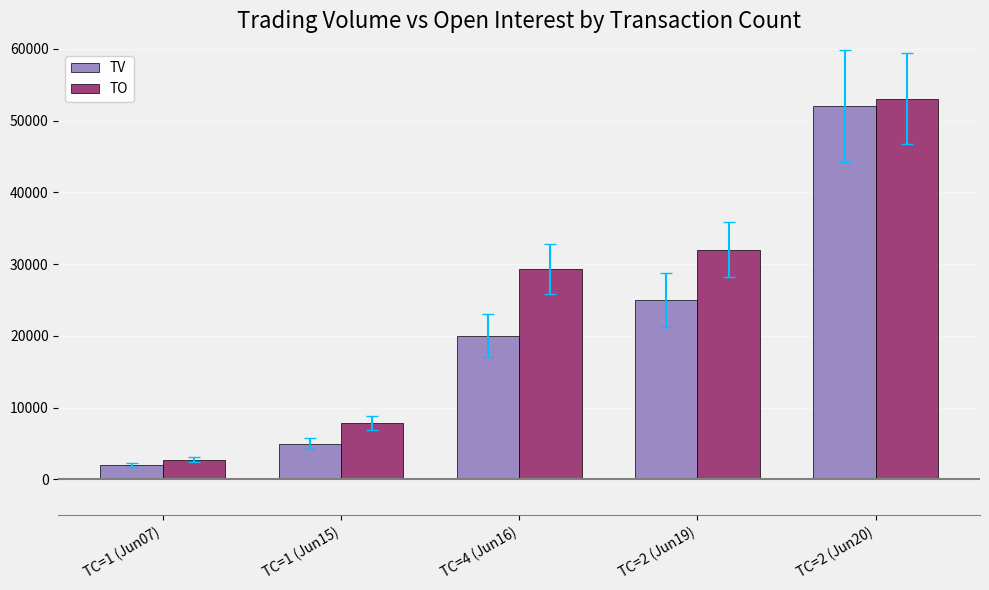

What is the difference between the maximum and minimum values in the TV series?

50000